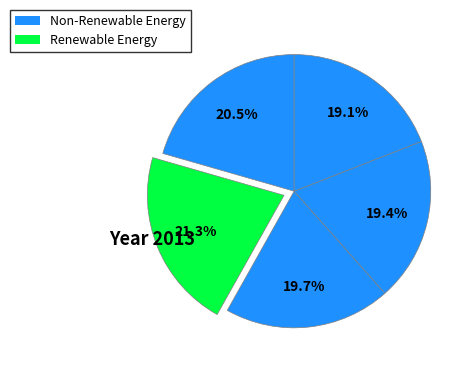

To the nearest percent, what is the difference between the largest and smallest slice percentages?

2%